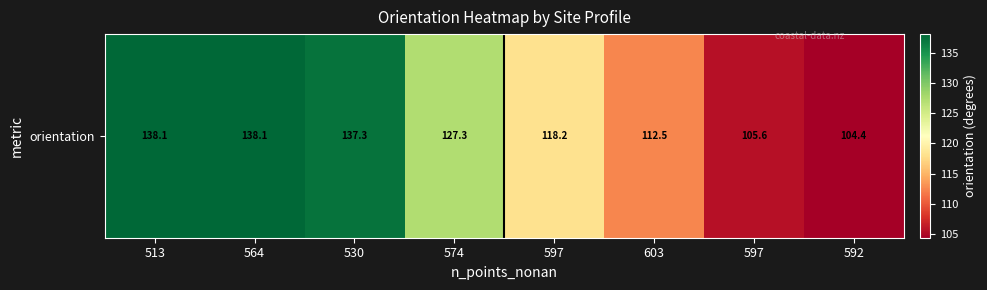

What is the difference between the second highest and second lowest values?

32.5